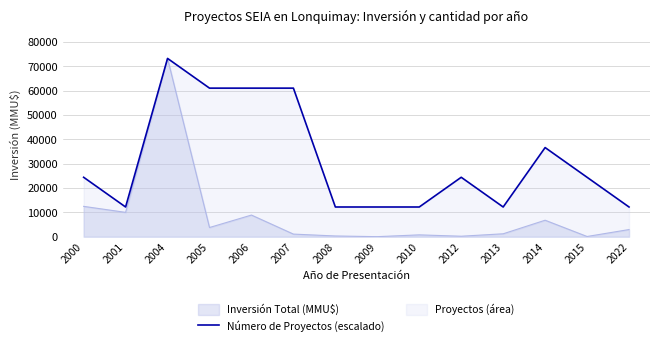

Where does the data first go above 24403?

2000